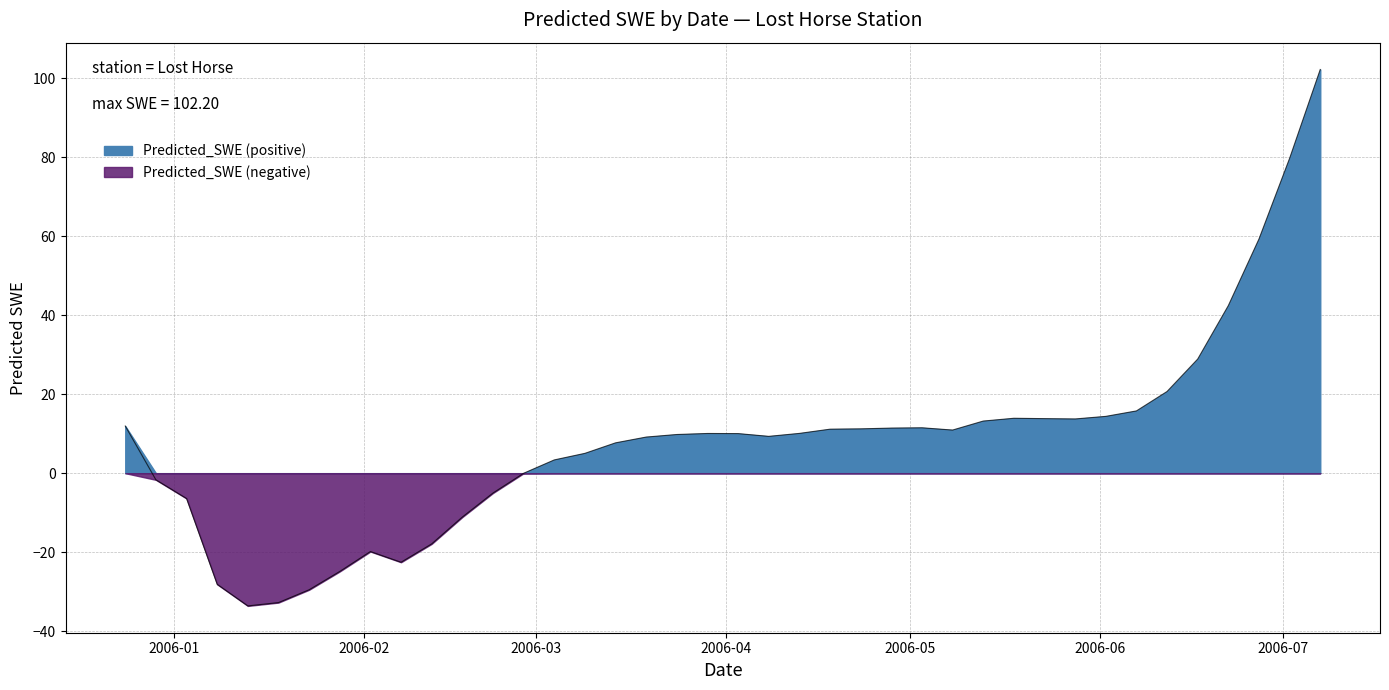

What is the label of the 28th point from the left?

2006-05-08